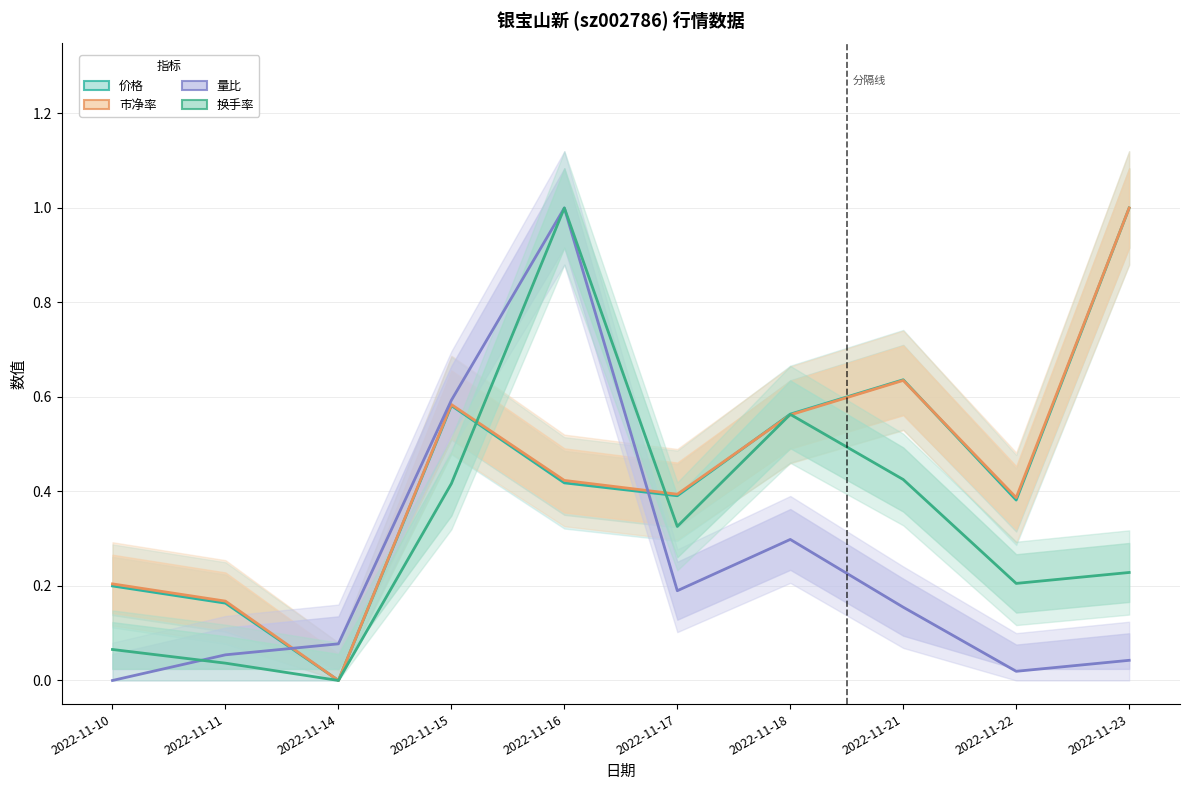

True or false: 价格 has more than 2 points higher than both neighbors.

False